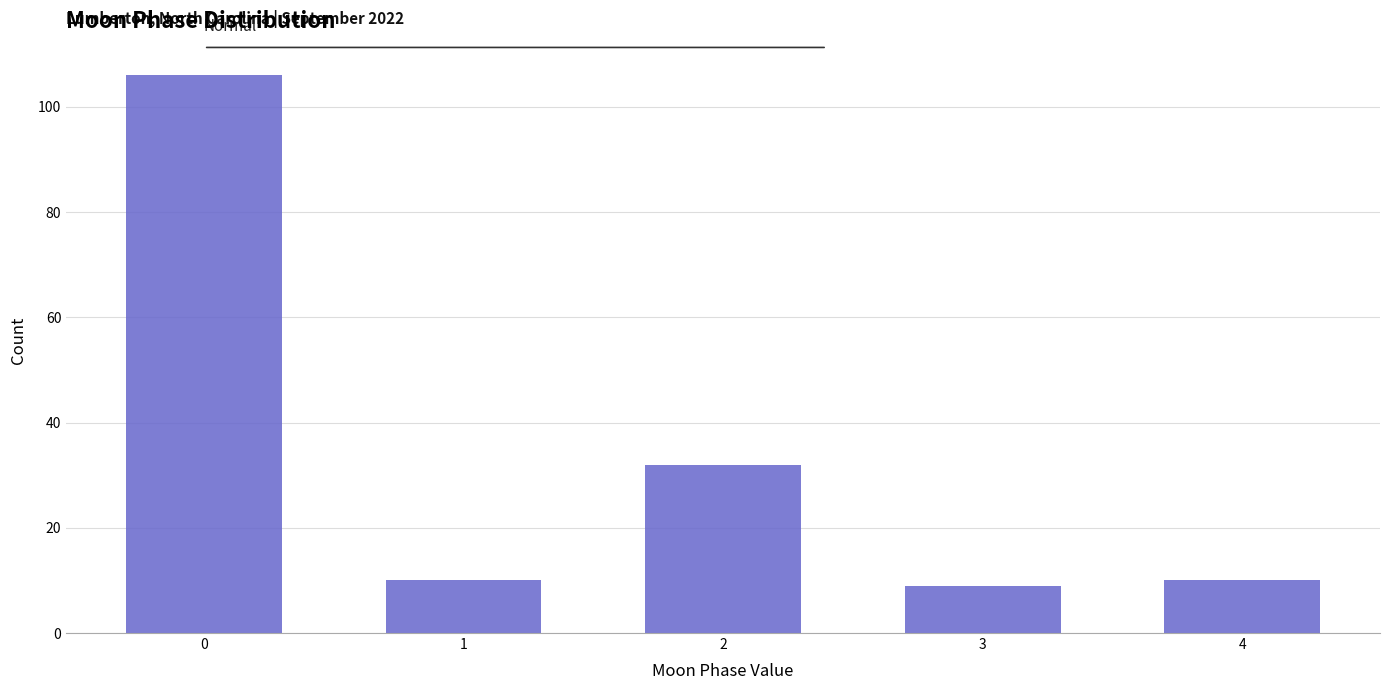

Which range on the x-axis has the tallest bar?

-0.5 to 0.5